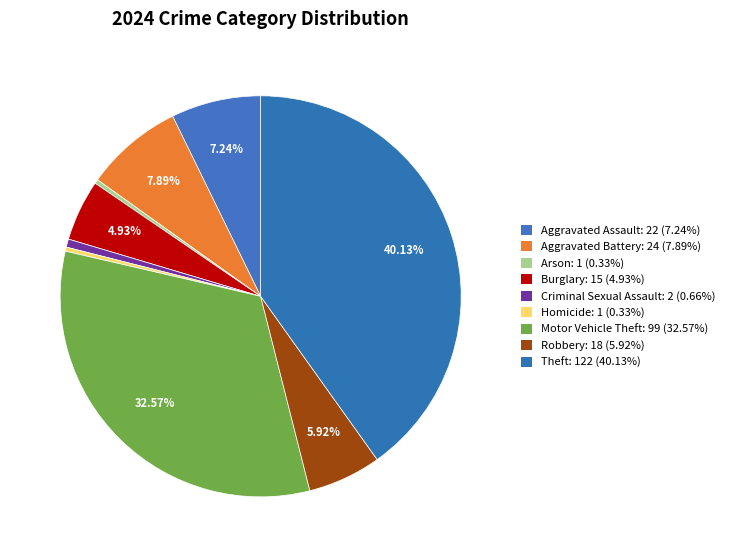

How many slices are in this pie chart?

9